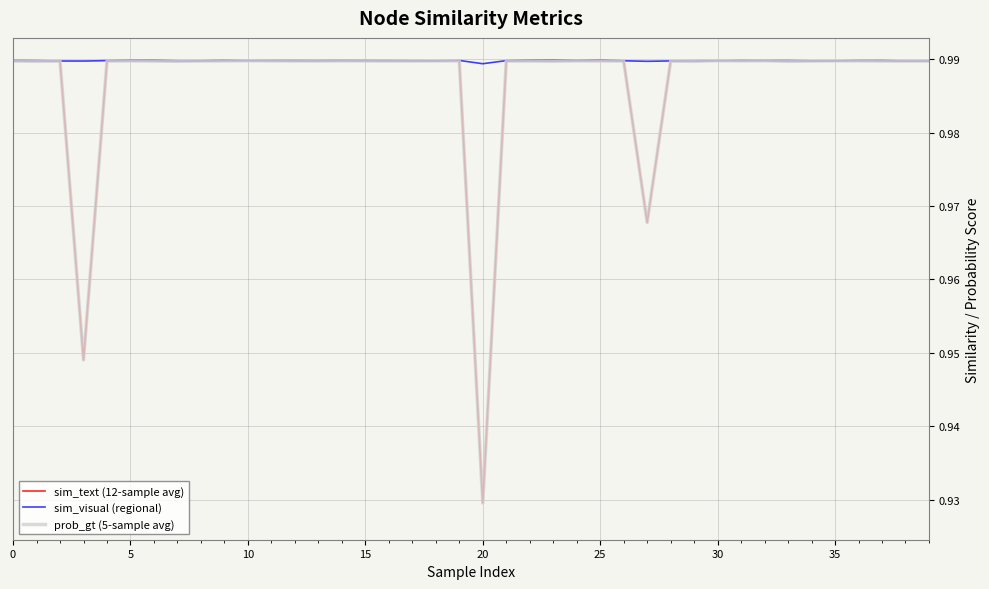

Does the chart display data point markers on the line(s)?

No